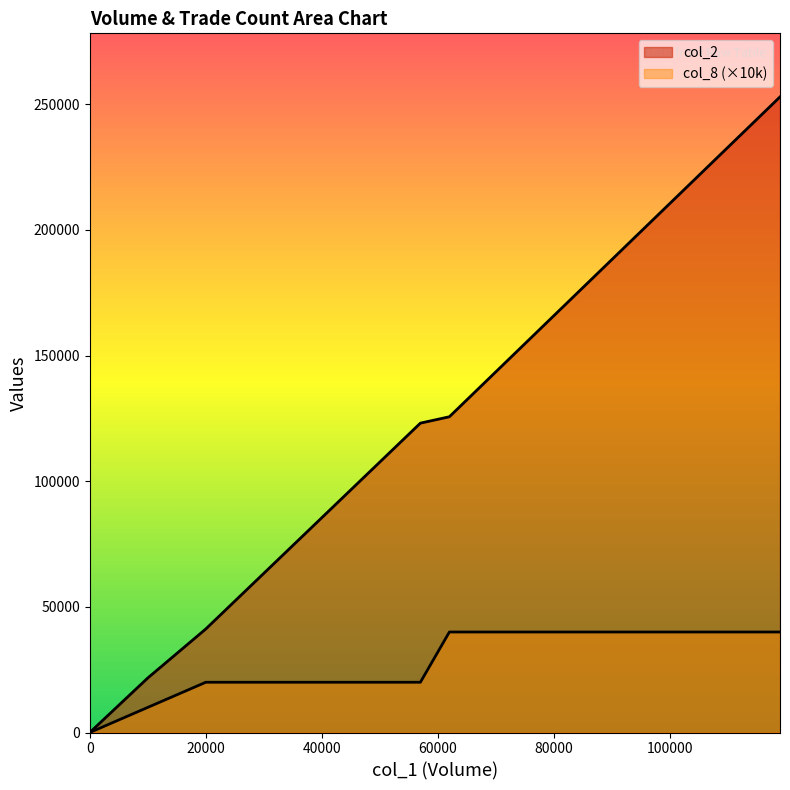

Which label corresponds to the largest value in the chart?

119000